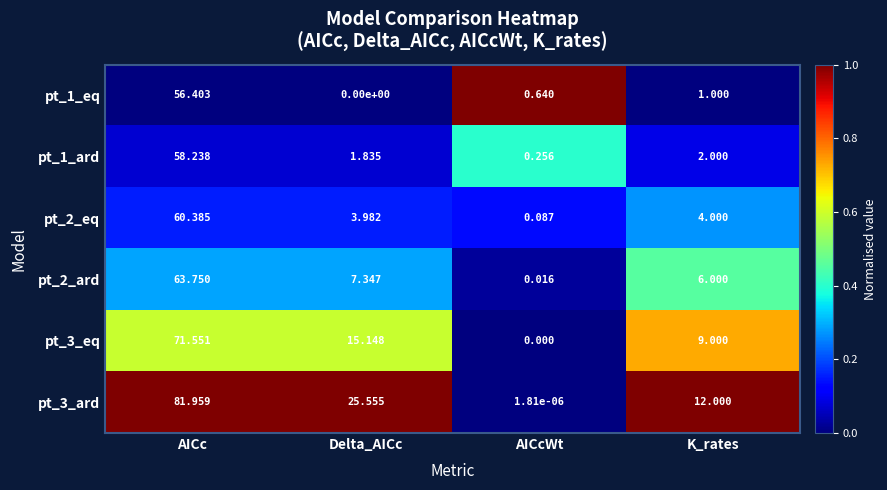

Where does the pt_3_ard series first go above 25?

AICc